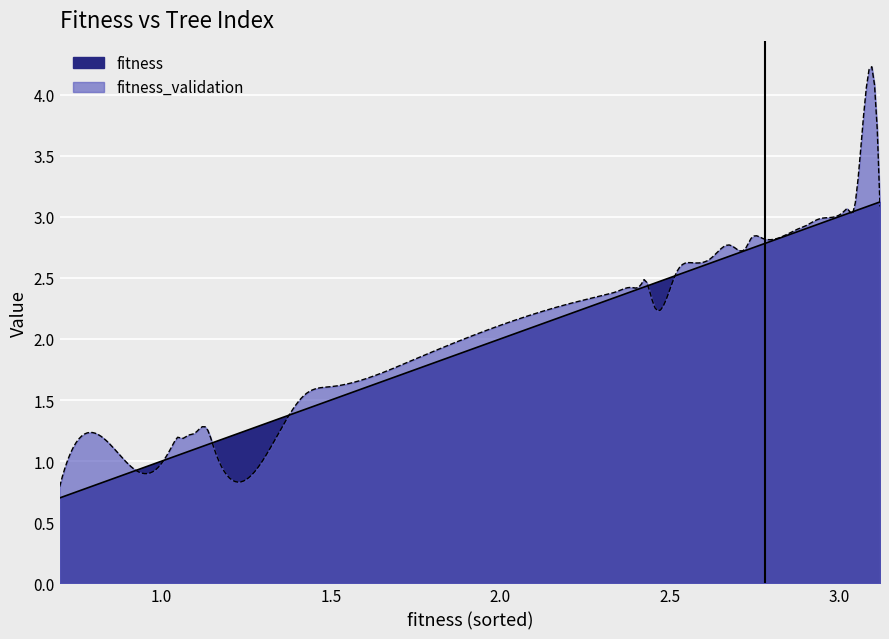

Which has a higher value, 3.045367711660838 or 1.4247846349005262?

3.045367711660838